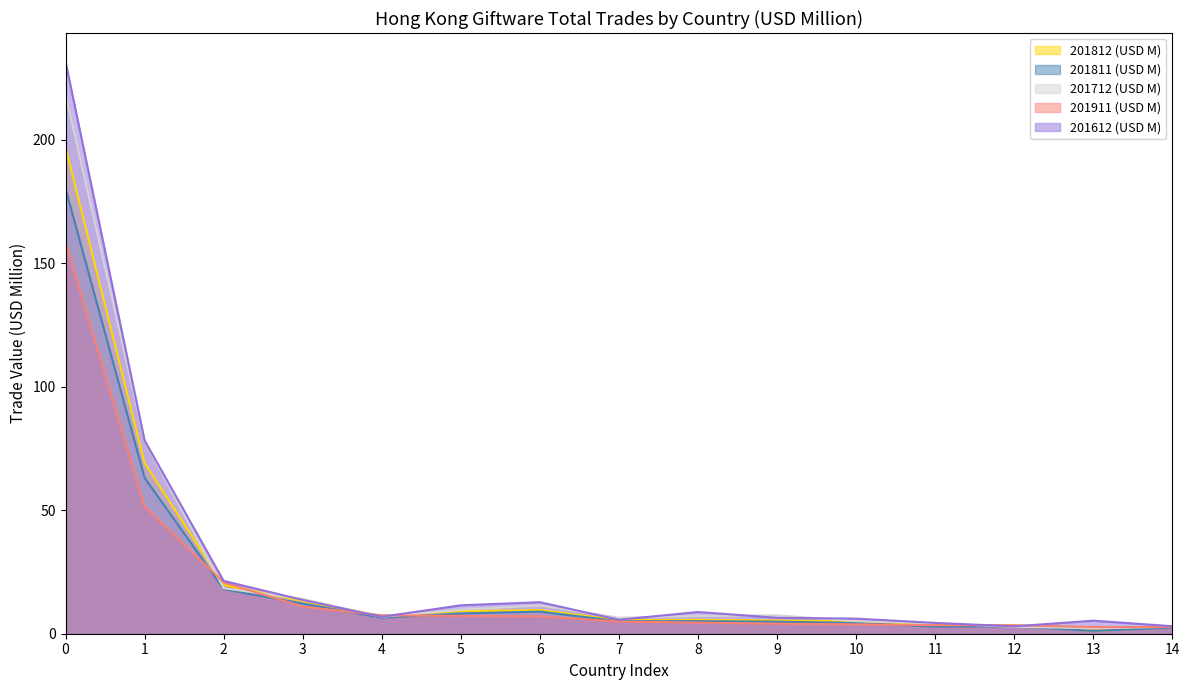

List the series in order of their peak value, lowest first.

201911 (USD M), 201811 (USD M), 201812 (USD M), 201712 (USD M), 201612 (USD M)